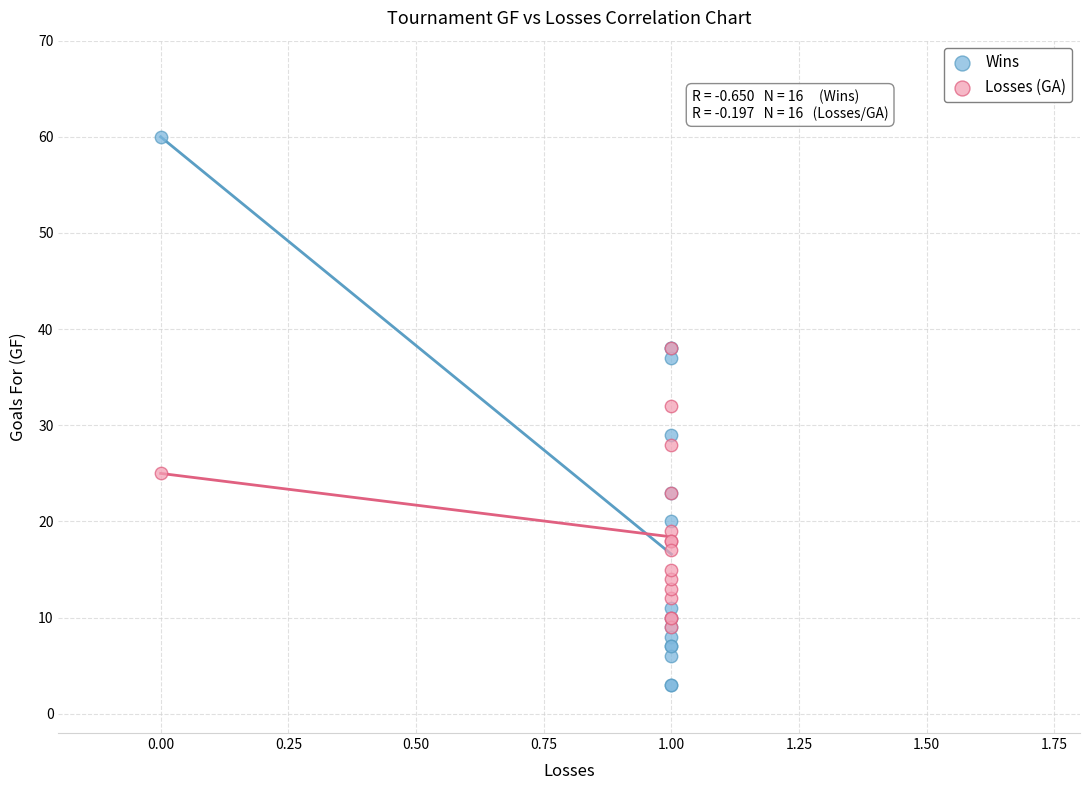

What are all the series names shown in the legend?

Wins, Losses (GA)